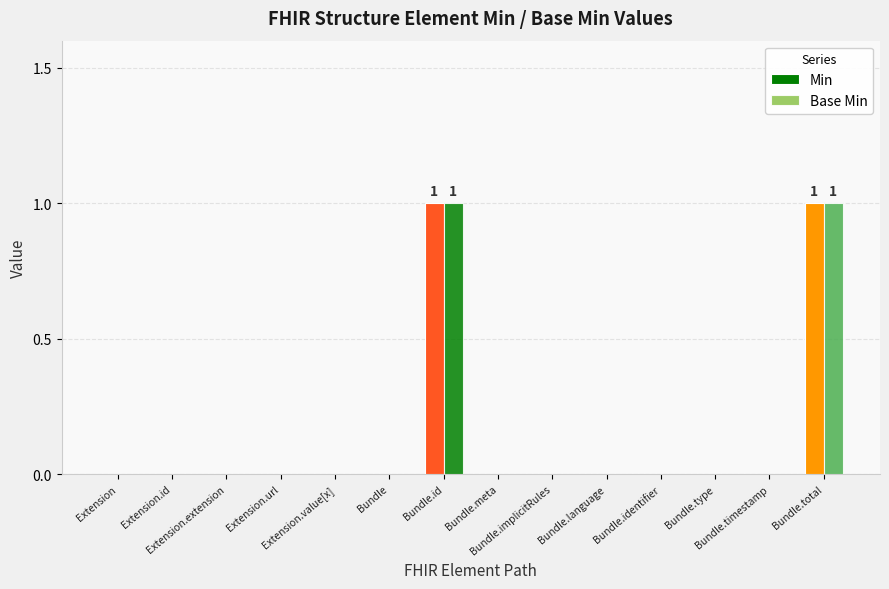

How many groups of bars are there?

14